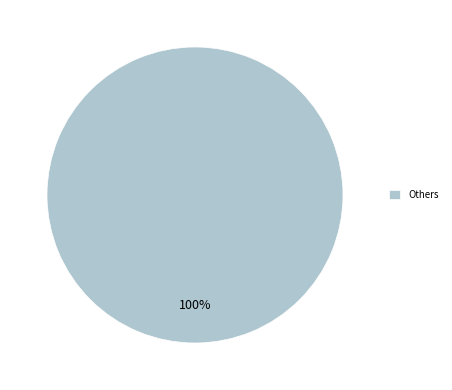

Rank the categories by value from lowest to highest.

Others